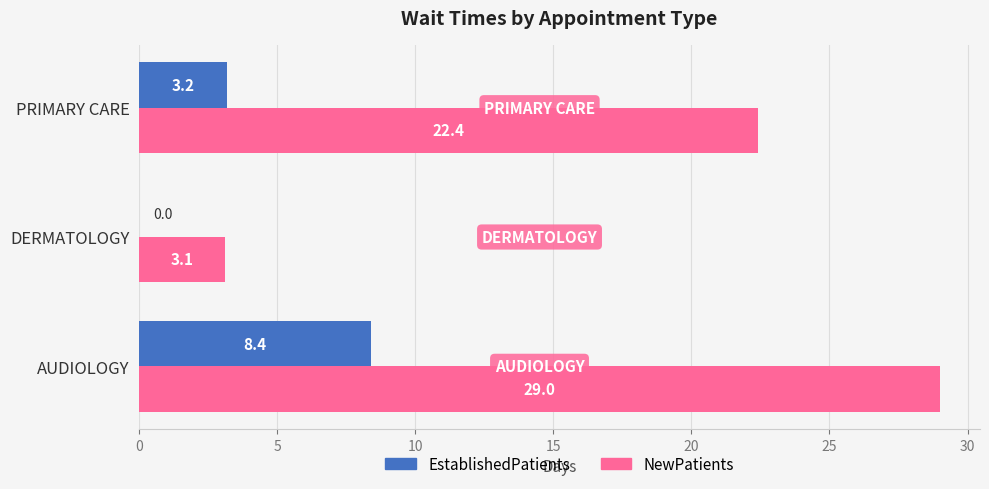

What is the maximum value for EstablishedPatients?

8.4